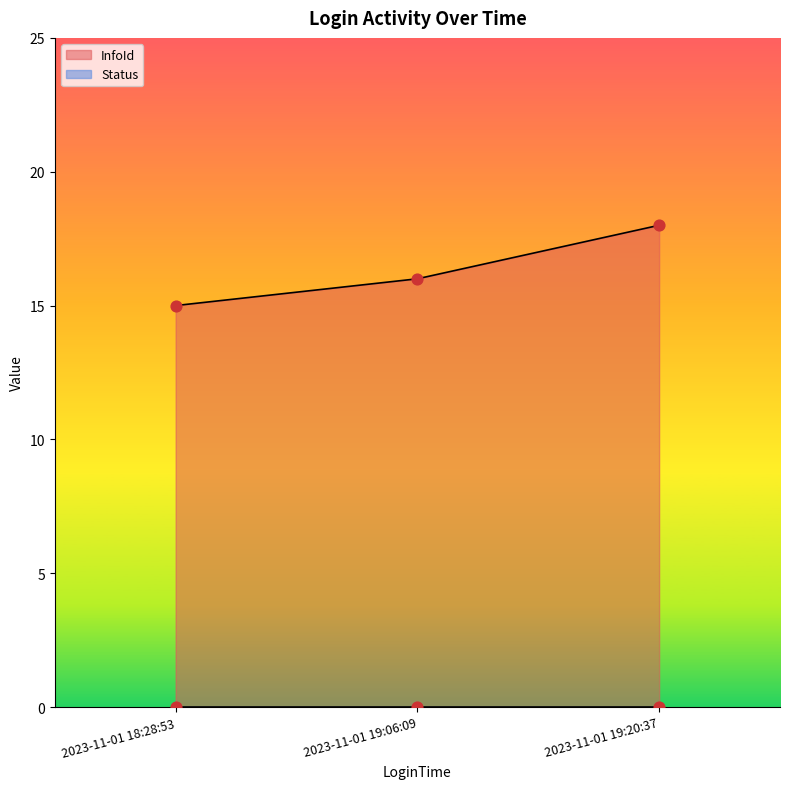

Which has a higher value, 2023-11-01 18:28:53 or 2023-11-01 19:20:37?

2023-11-01 19:20:37